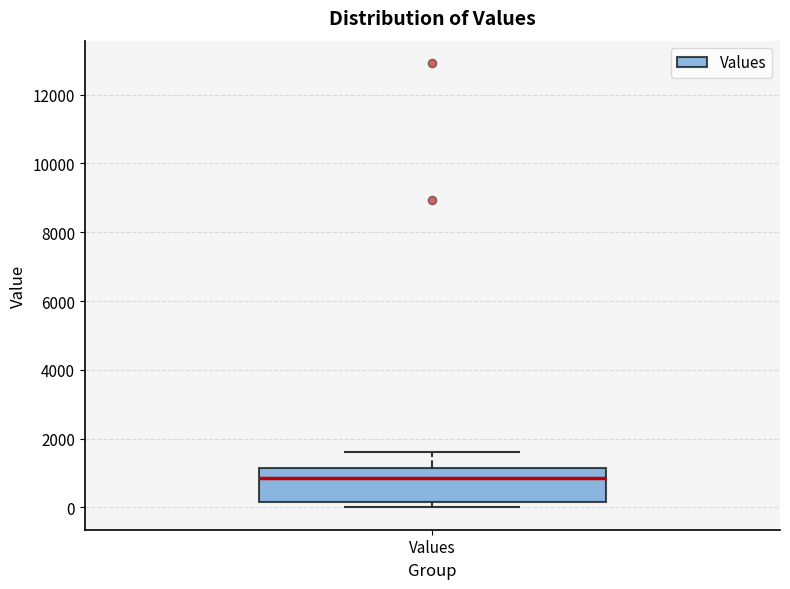

Read this box plot against the y-axis: the position of the median line, the range covered by the box, and the ends of both whiskers. The values are not printed on the chart, so give them approximately, as read against the axis.

median 800, box 200 to 1200, whiskers 0 to 1600